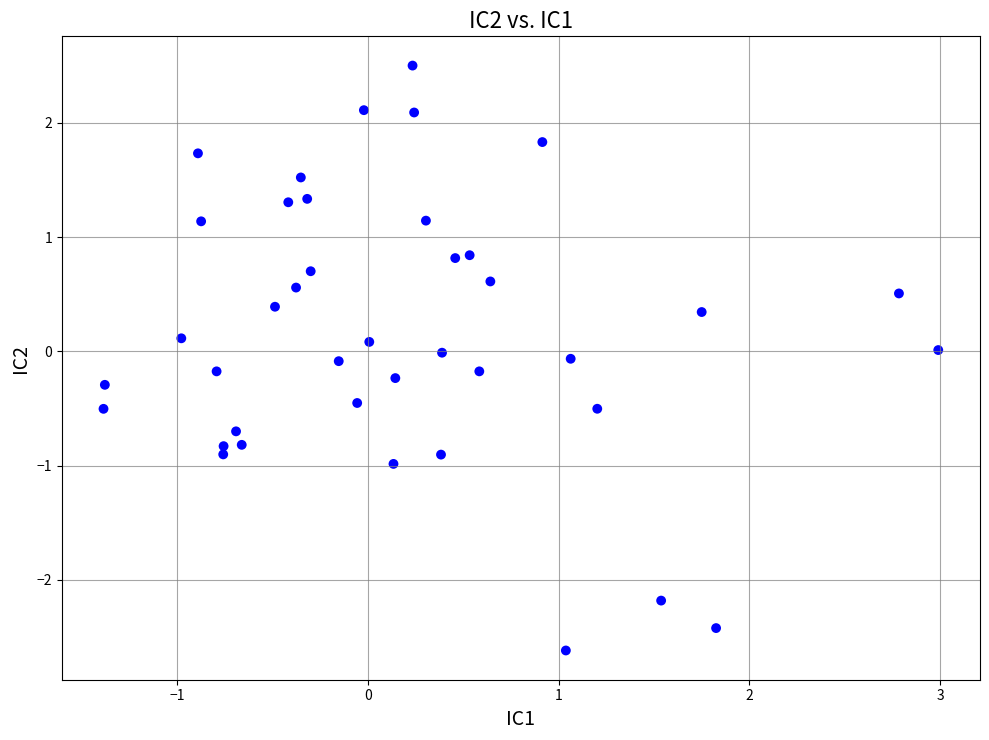

What is the range of Y values (max minus min)?

5.1